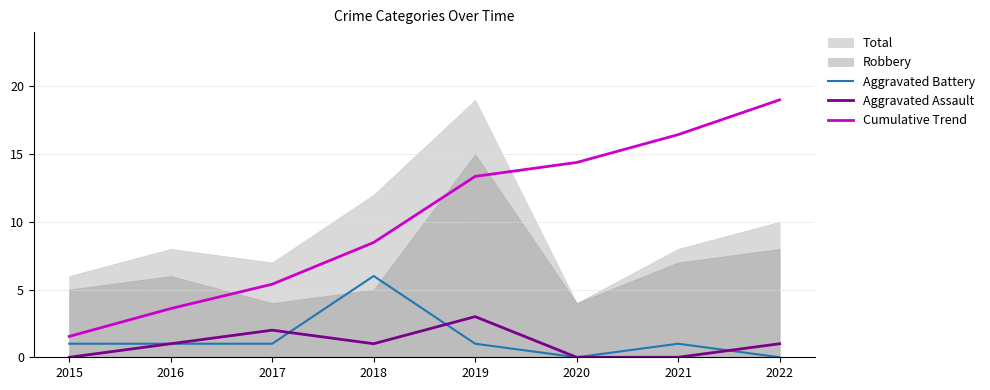

At how many categories does at least one series exceed 0?

8